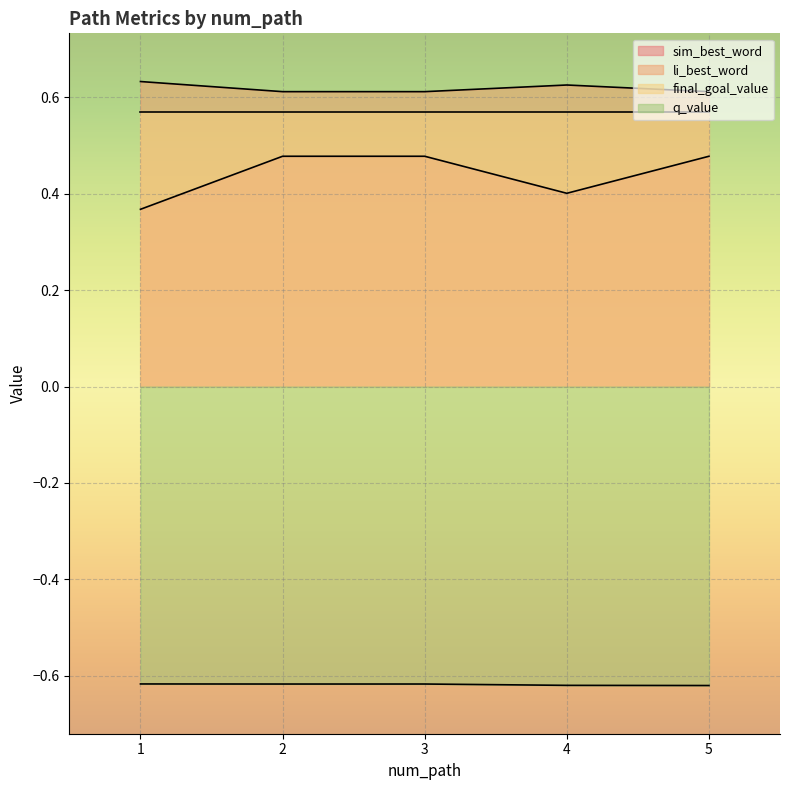

List the labels in order of li_best_word value, smallest first.

2, 3, 5, 4, 1